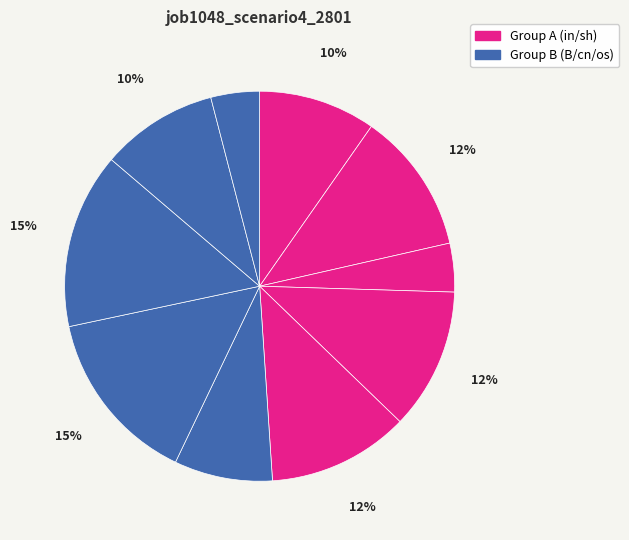

Count the number of slices in the pie.

10